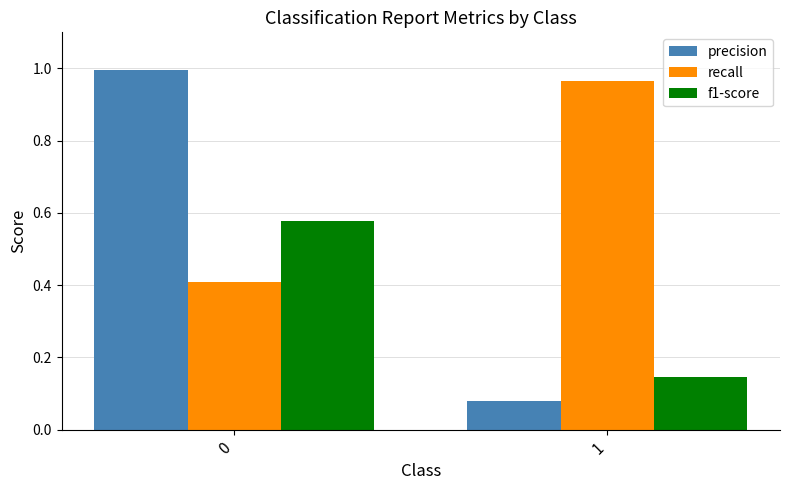

Is it true that precision equals 0.0 at 1?

False